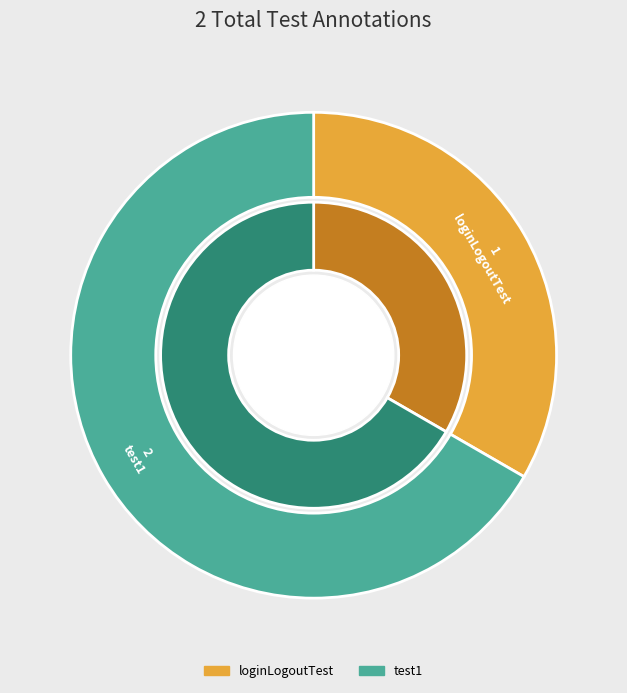

Is the sum of loginLogoutTest and test1 greater than half?

Yes